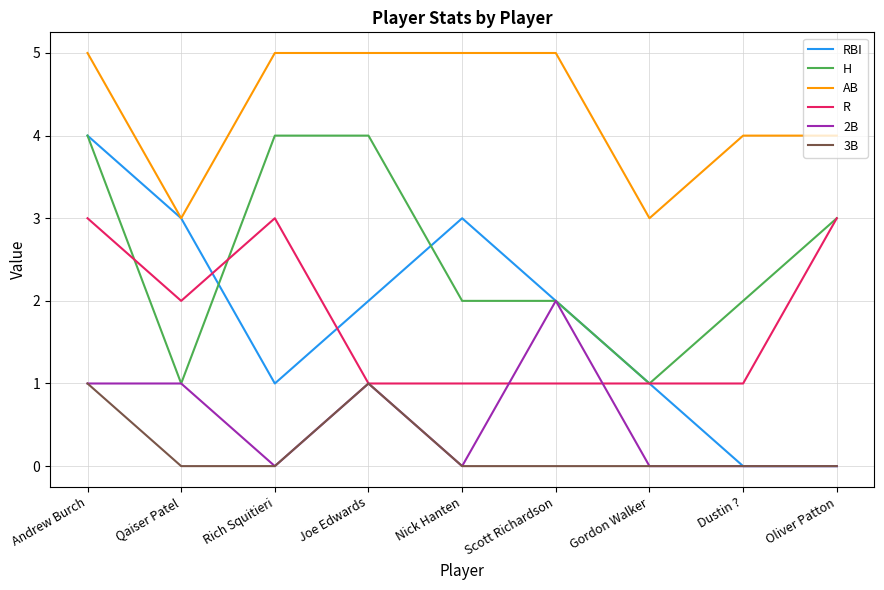

Which series has the largest range (max minus min)?

RBI